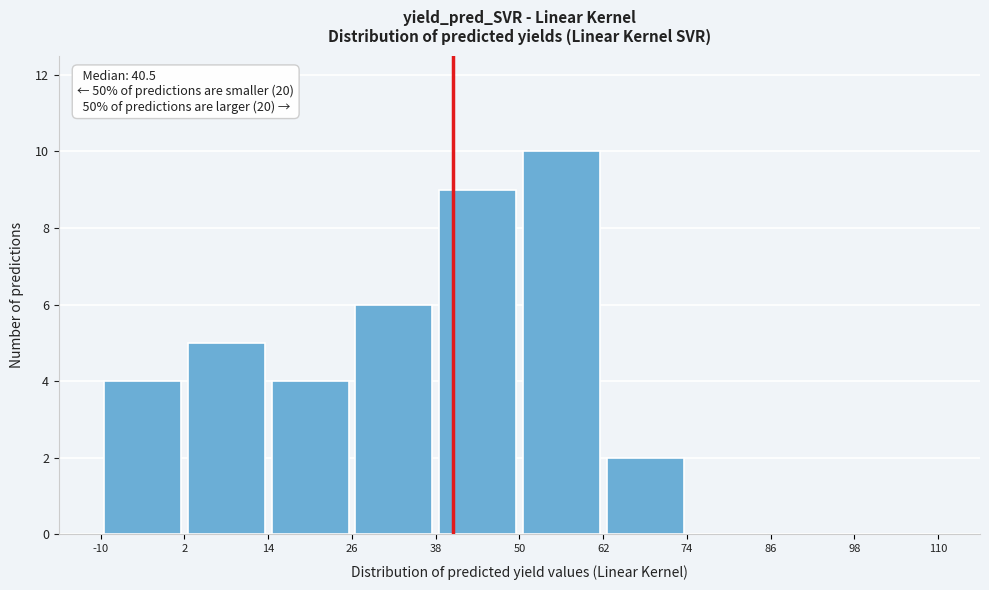

Which range on the x-axis has the tallest bar?

50 to 62